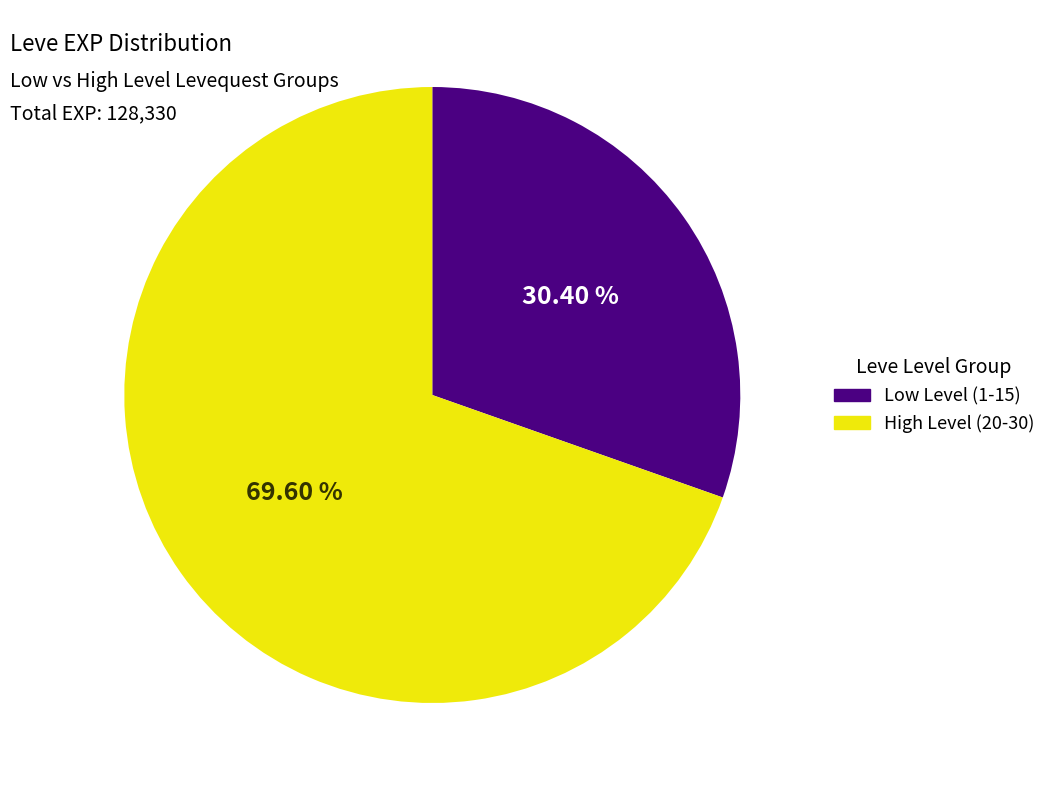

Is there any slice that represents more than half of the pie?

Yes